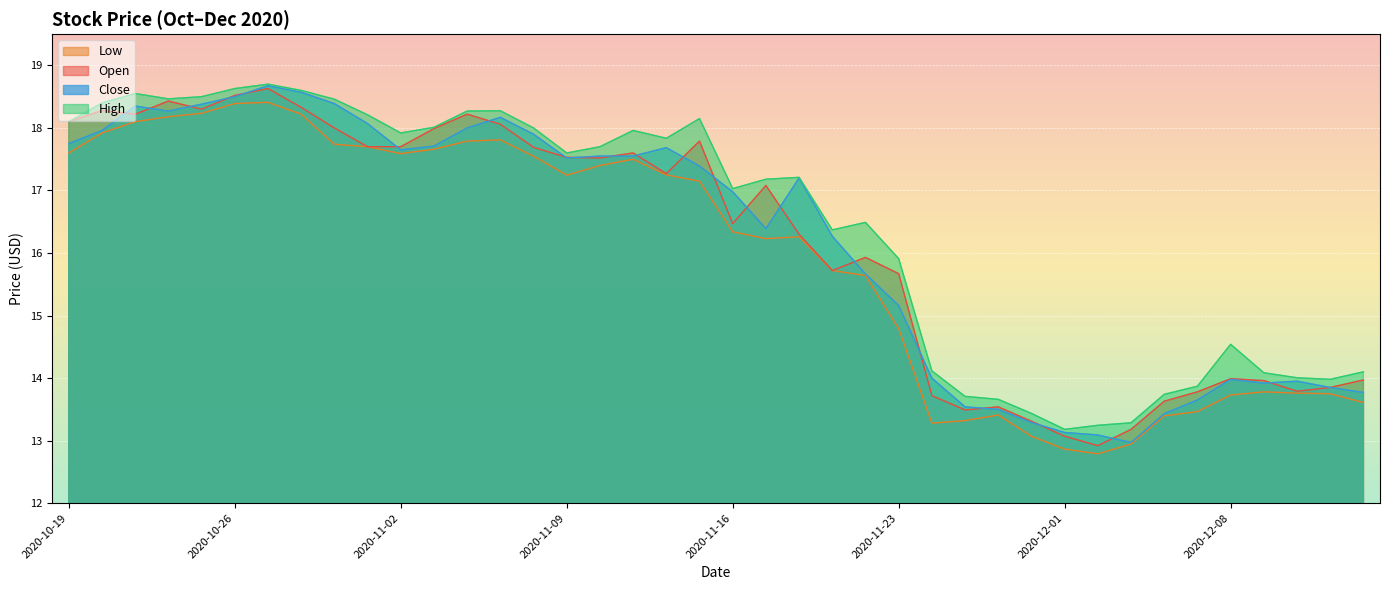

What is the total value across all series at 2020-11-09?

69.9